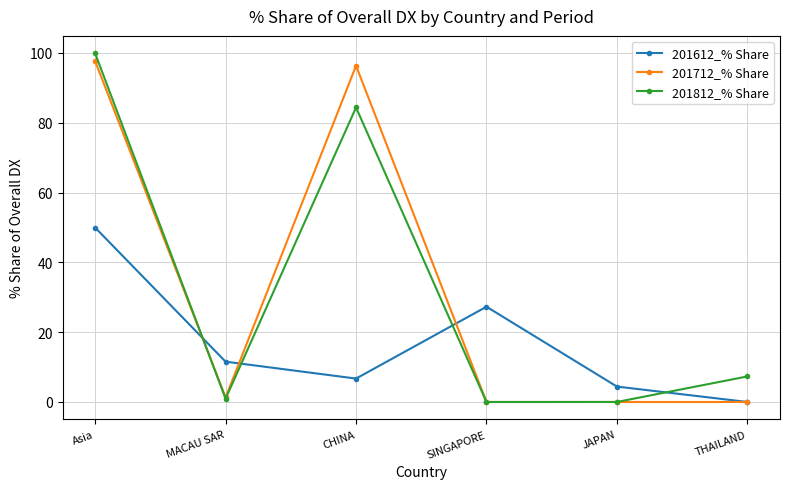

Between which two adjacent categories do 201612_% Share and 201812_% Share first intersect?

Asia and MACAU SAR